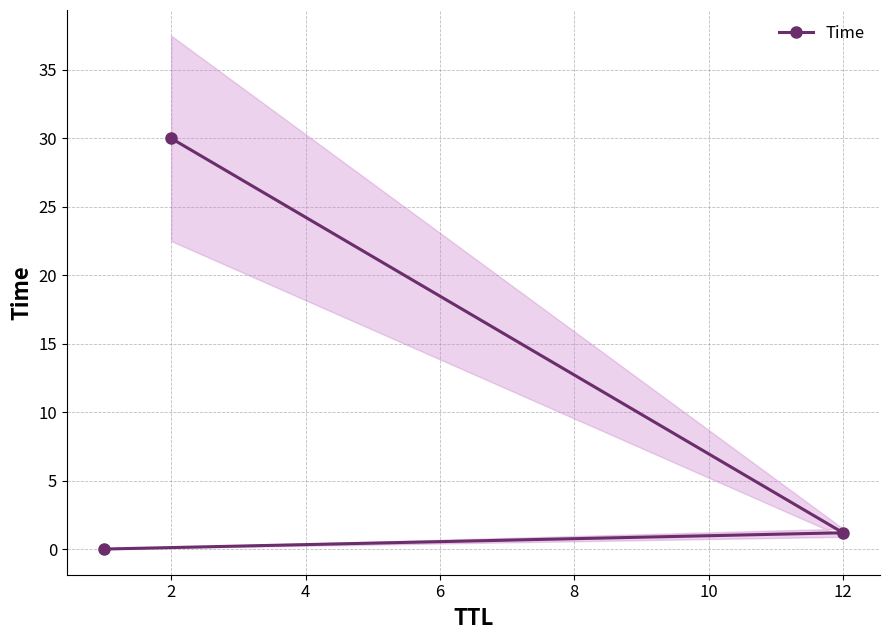

The Time series shows 8.0 at 2. True or false?

False